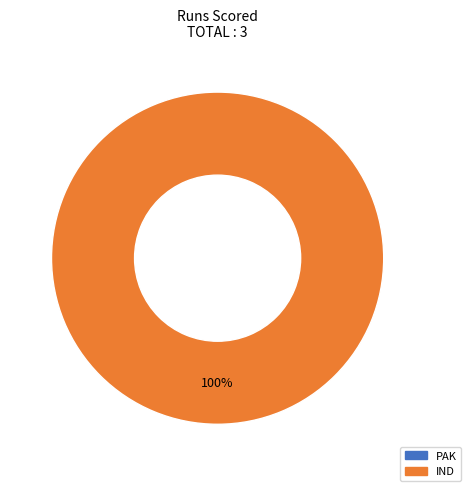

To the nearest percent, what is the difference between the largest and smallest slice percentages?

100%